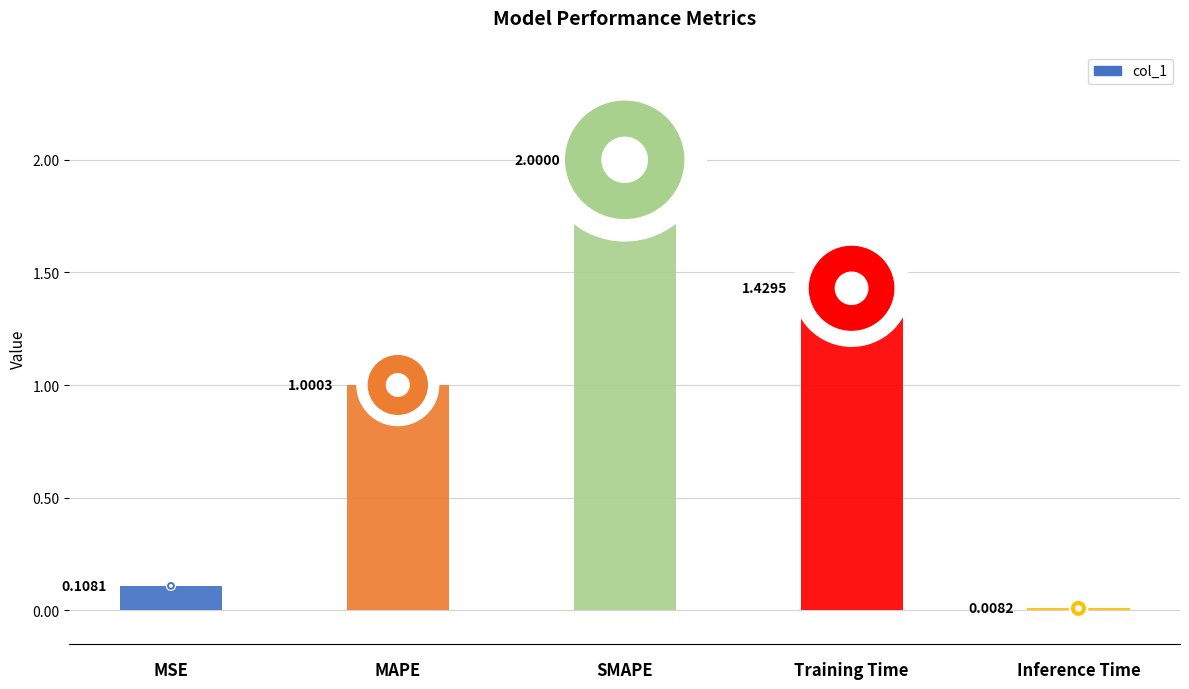

How many bars are there in total?

5